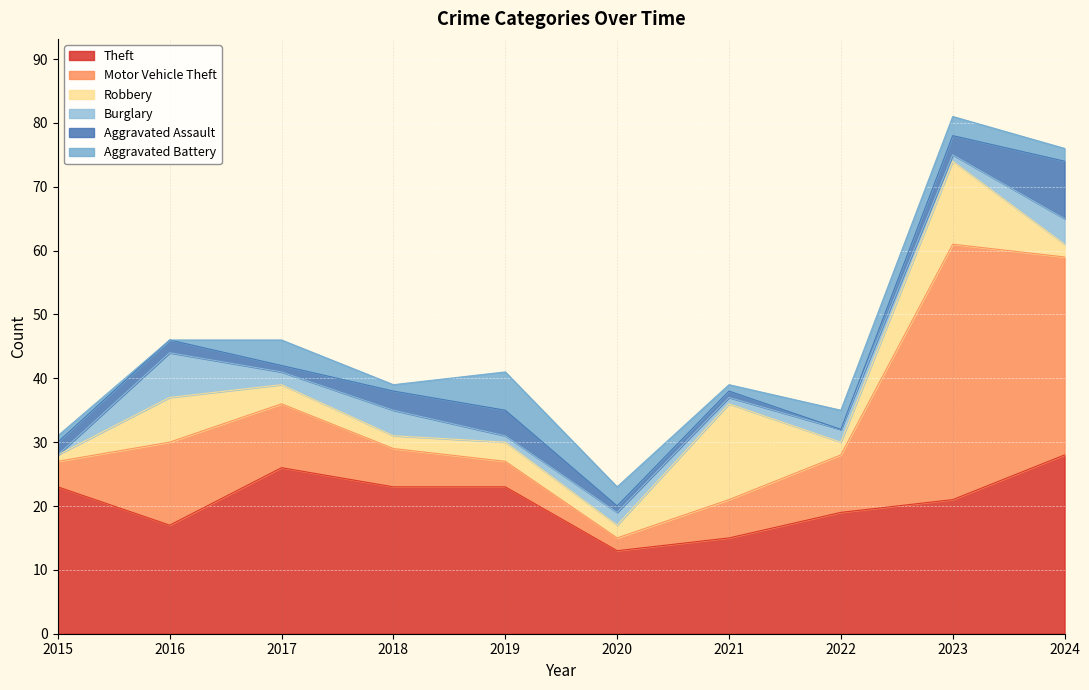

How many categories are shown in the chart?

10